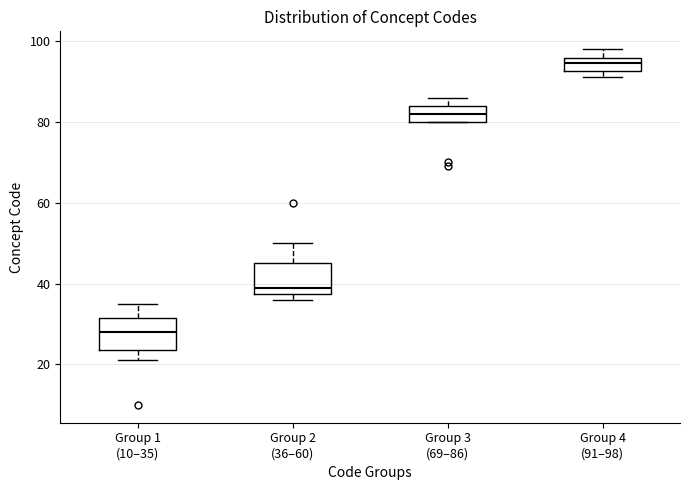

Where is the upper edge of the box for Group 4 (91–98) on the y-axis? The values are not printed on the chart, so give them approximately, as read against the axis.

96